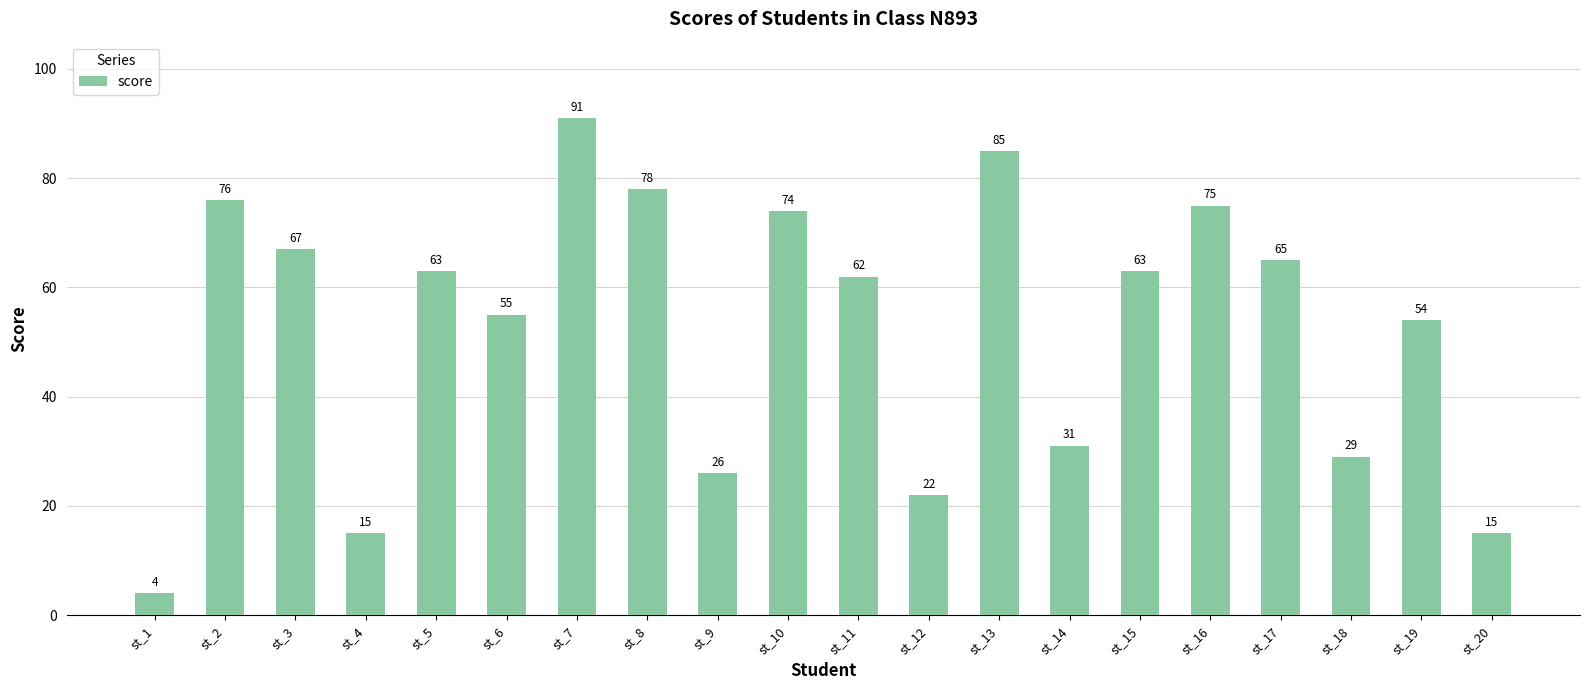

How many series are shown in this chart?

1